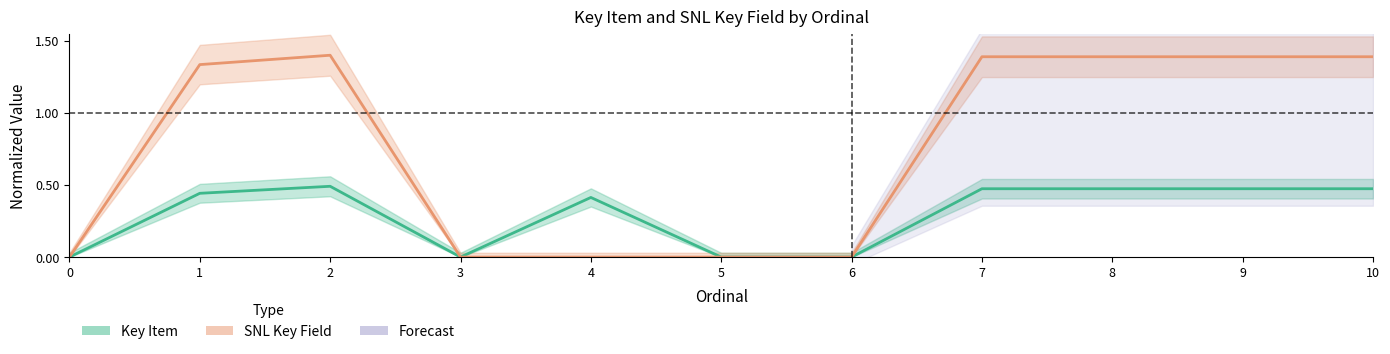

Reading left to right, list all the values displayed in this chart.

Key Item: 0.0	0.4	0.5	0.0	0.4	0.0	0.0	0.5	0.5	0.5	0.5
SNL Key Field: 0.0	1.3	1.4	0.0	0.0	0.0	0.0	1.4	1.4	1.4	1.4